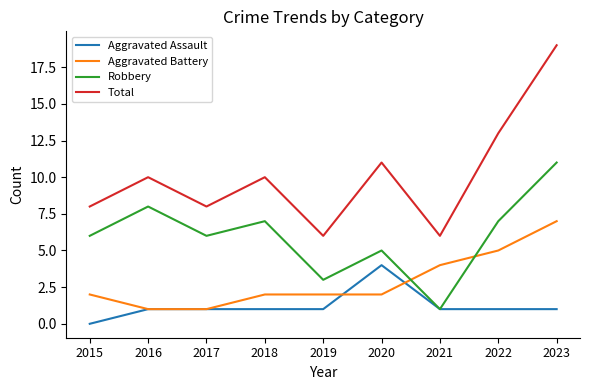

Reading left to right, transcribe all the data shown in this chart.

Aggravated Assault: 2015=0	2016=1	2017=1	2018=1	2019=1	2020=4	2021=1	2022=1	2023=1
Aggravated Battery: 2015=2	2016=1	2017=1	2018=2	2019=2	2020=2	2021=4	2022=5	2023=7
Robbery: 2015=6	2016=8	2017=6	2018=7	2019=3	2020=5	2021=1	2022=7	2023=11
Total: 2015=8	2016=10	2017=8	2018=10	2019=6	2020=11	2021=6	2022=13	2023=19